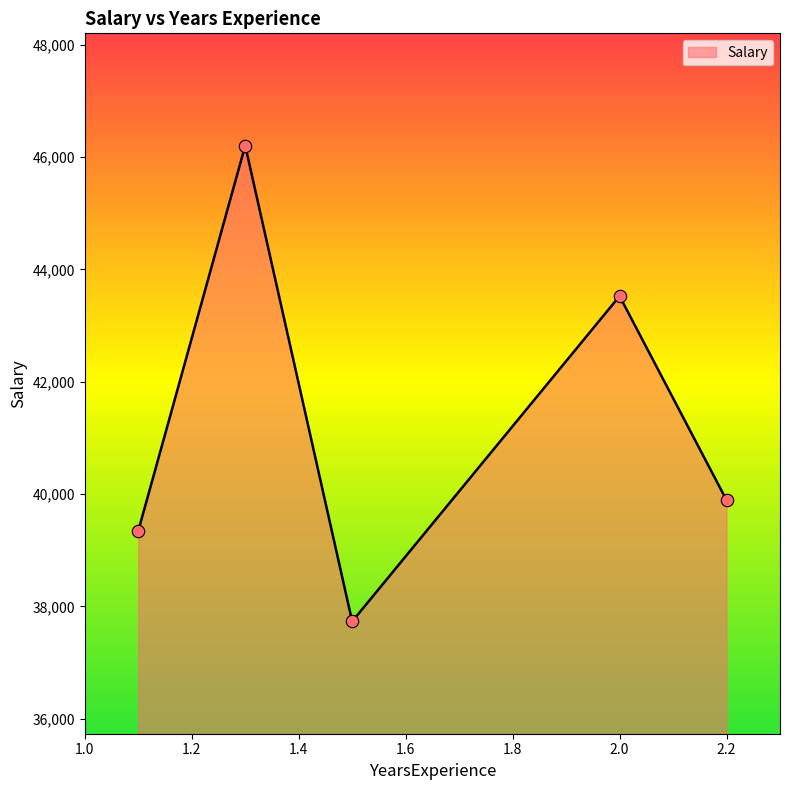

What is the difference between the second highest and minimum values?

5794